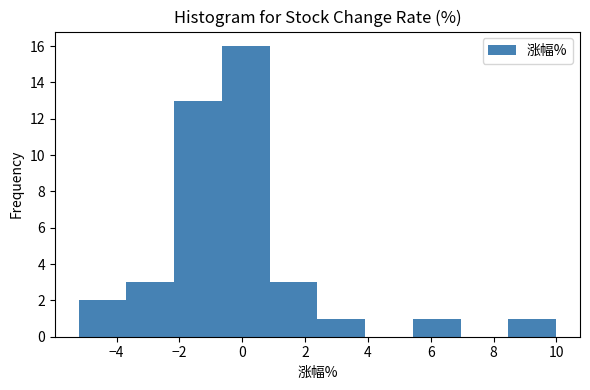

Which range on the x-axis has the tallest bar?

-0.6 to 0.8